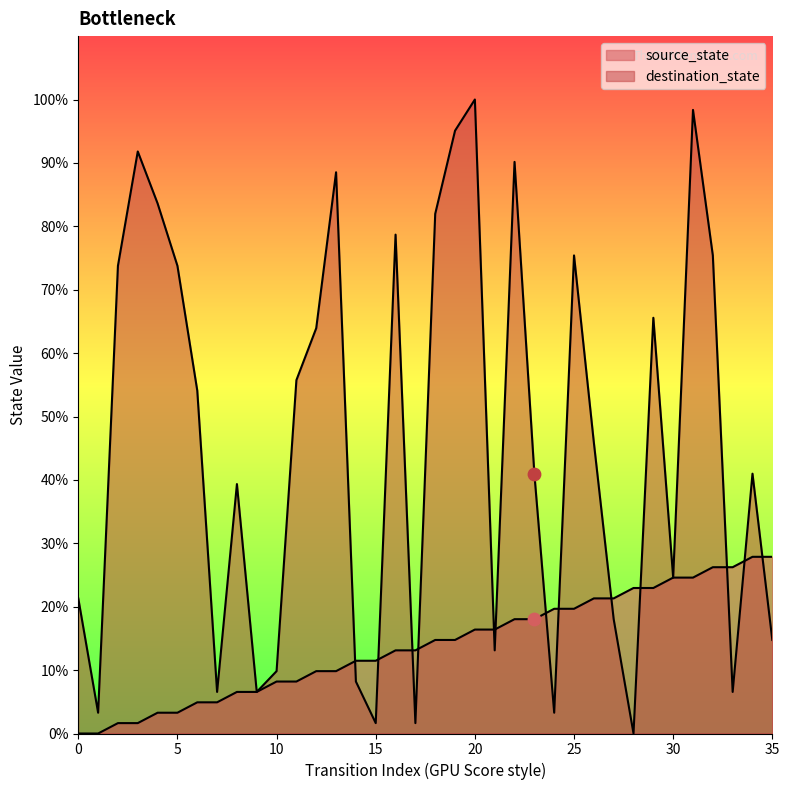

Is the value of destination_state at 18 greater than the value of source_state at 14?

Yes